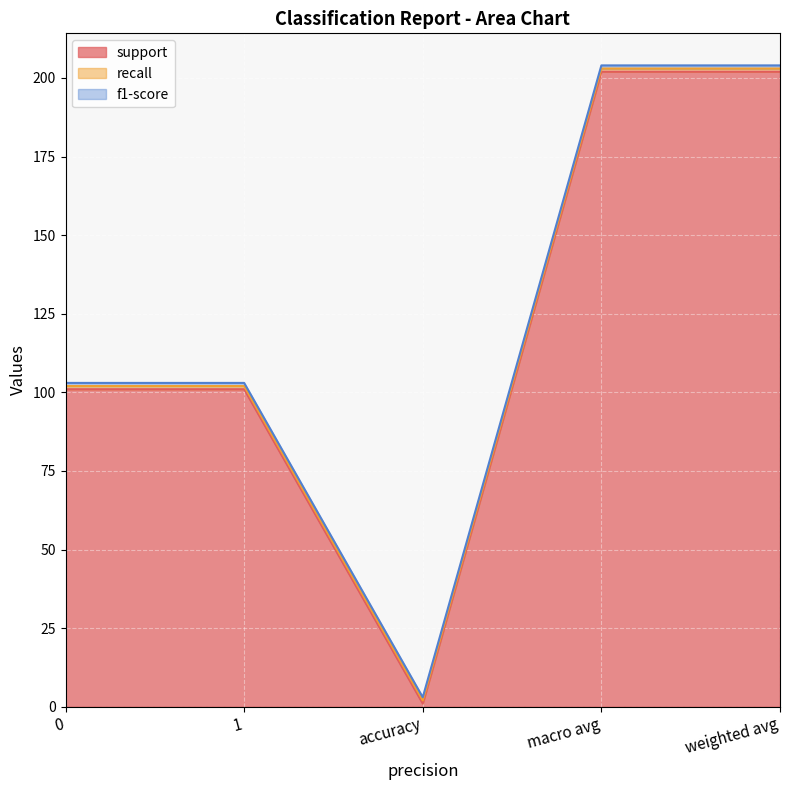

What is the total value across all series at macro avg?

204